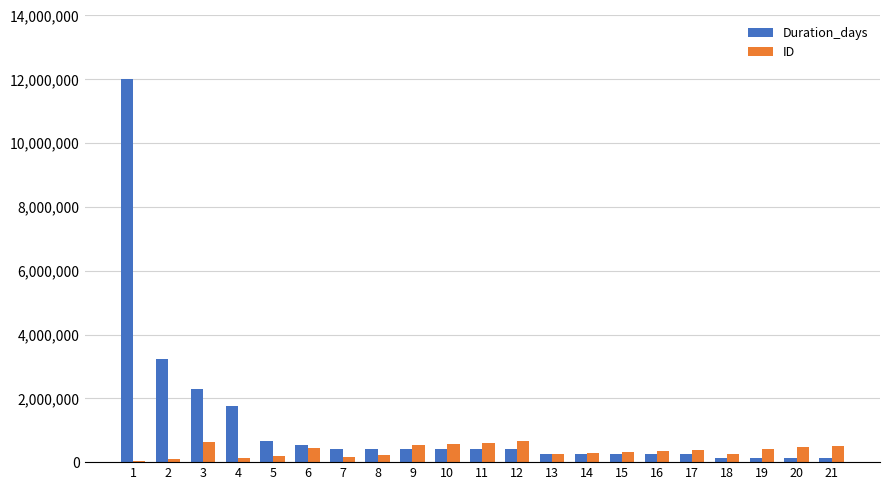

What is the approximate value of ID at 15, to the nearest 50?

330000